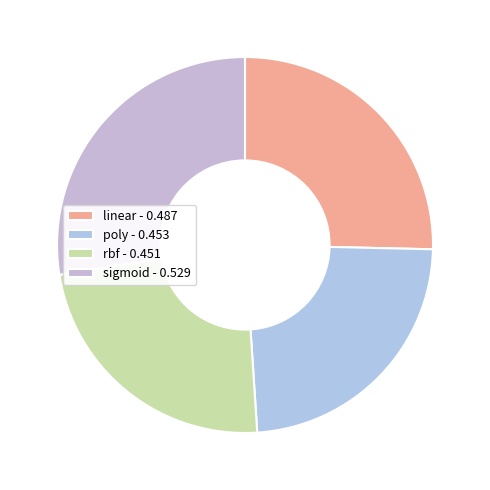

Does rbf represent more than half of the total?

No